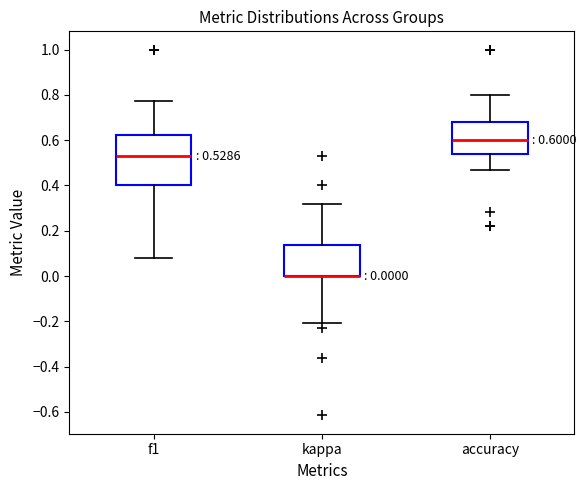

Comparing the boxes themselves (not the whiskers), which one is the tallest?

f1